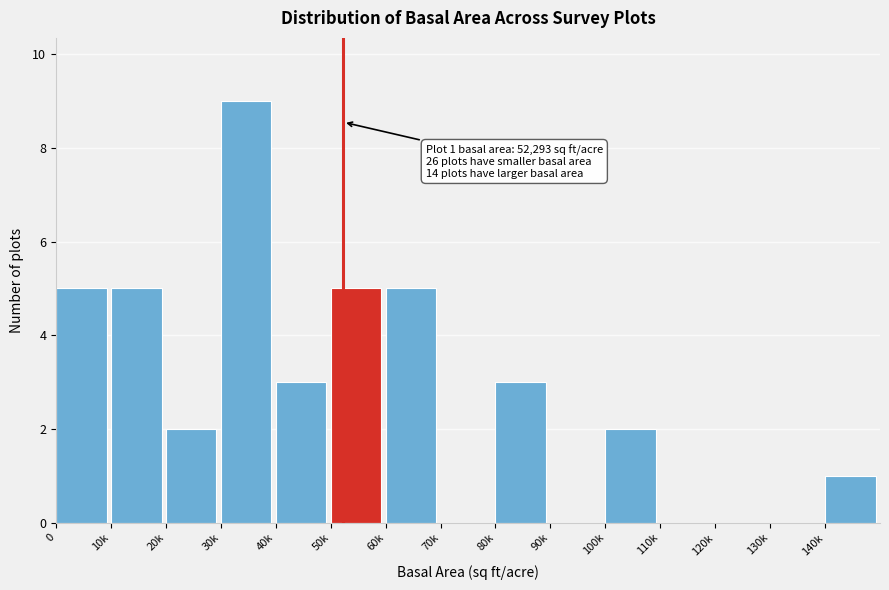

Reading left to right, what are all the values shown in this chart?

0=5	10k=5	20k=2	30k=9	40k=3	50k=5	60k=5	70k=0	80k=3	90k=0	100k=2	110k=0	120k=0	130k=0	140k=1